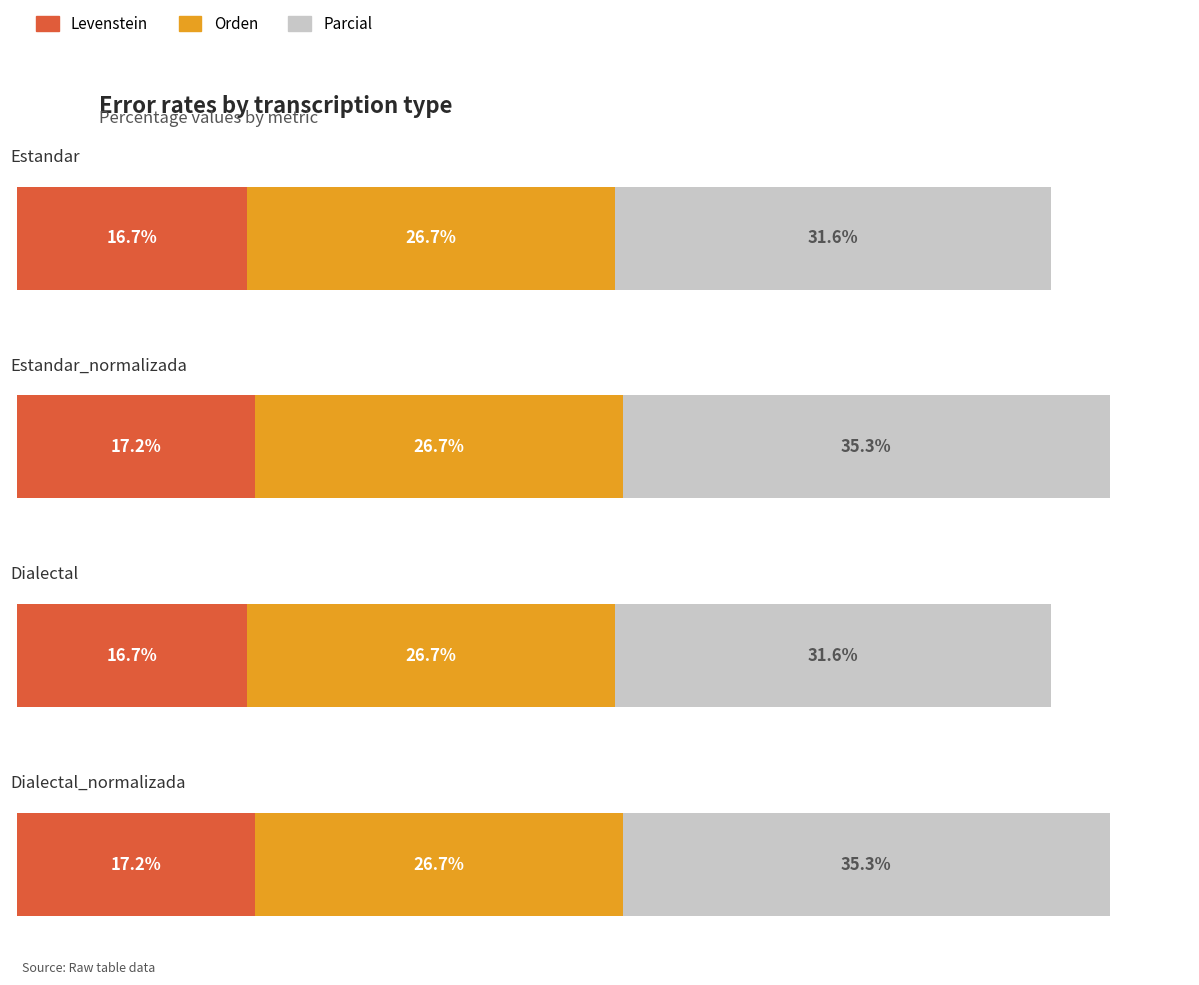

The value of Orden at Estandar_normalizada is 7.3. True or false?

False